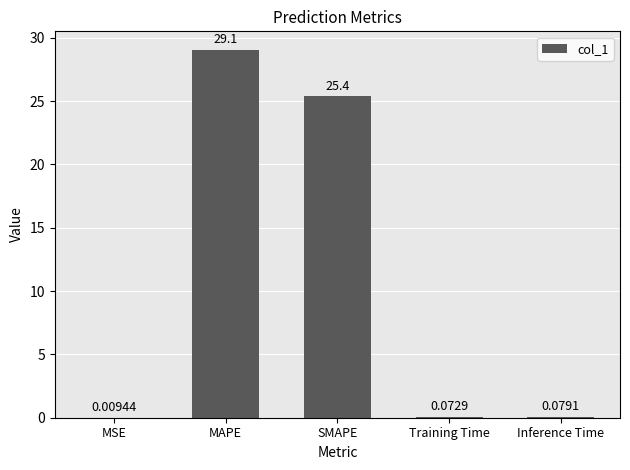

Between Inference Time and SMAPE, which is larger?

SMAPE